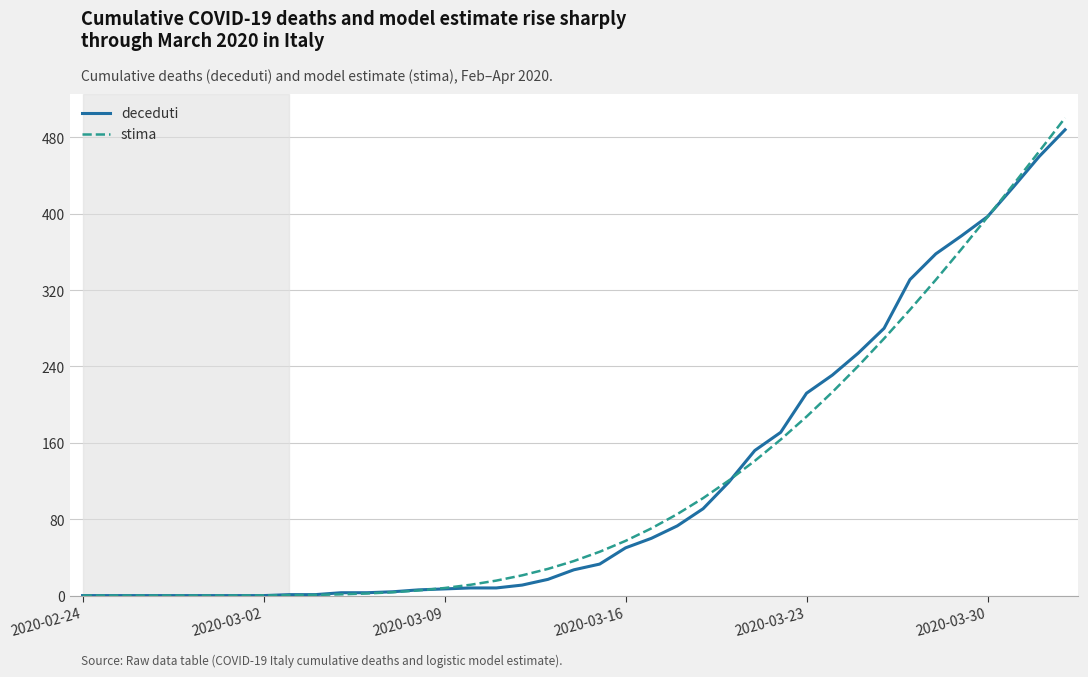

What is the greatest value displayed?

500.4